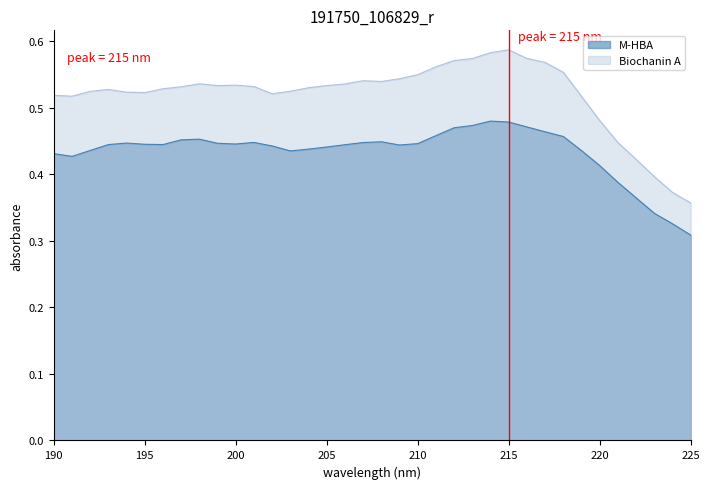

What is the total value across all series at 190?

1.0